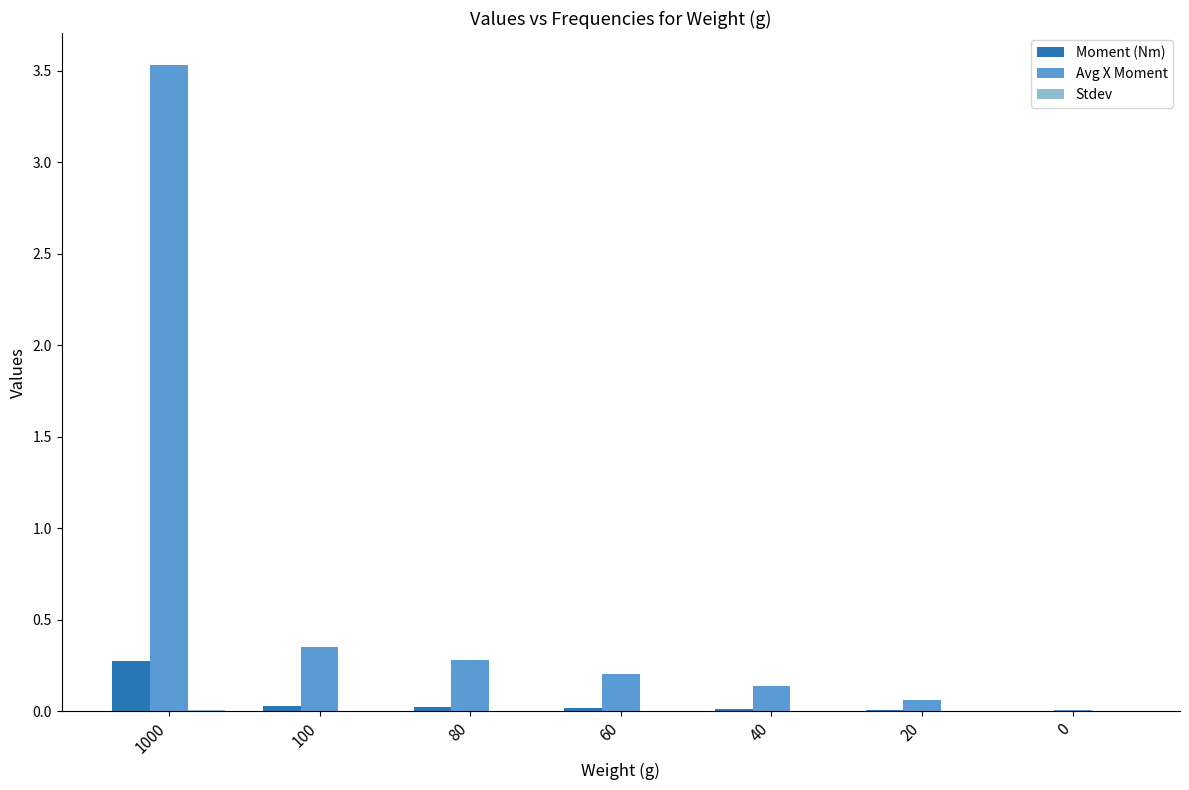

The value of Avg X Moment at 80 is 0.3. True or false?

True